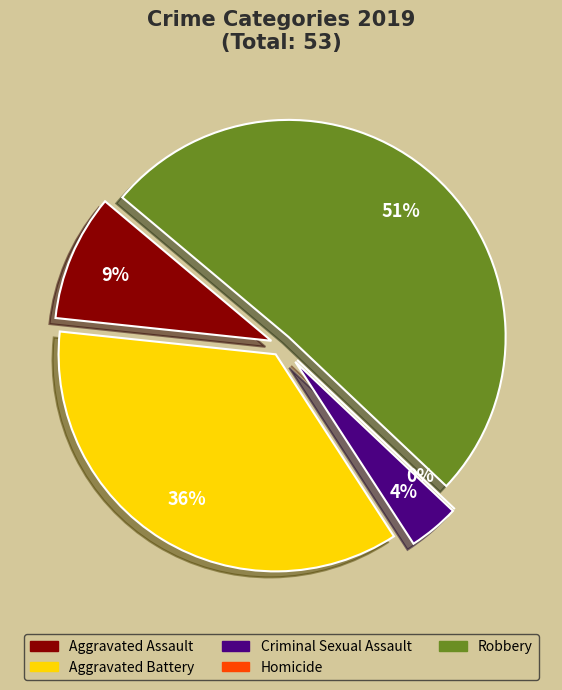

To the nearest percent, what percentage of the pie is Aggravated Battery?

36%